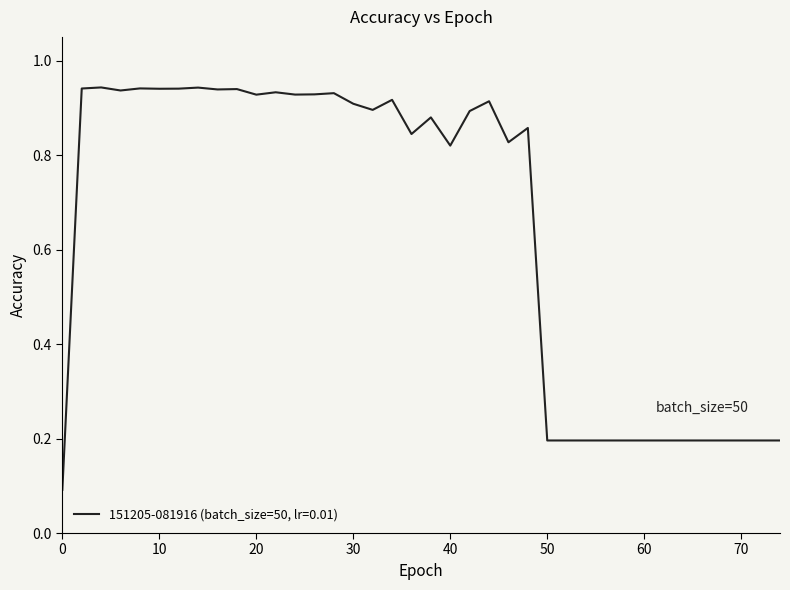

How many lines are shown in the chart?

1